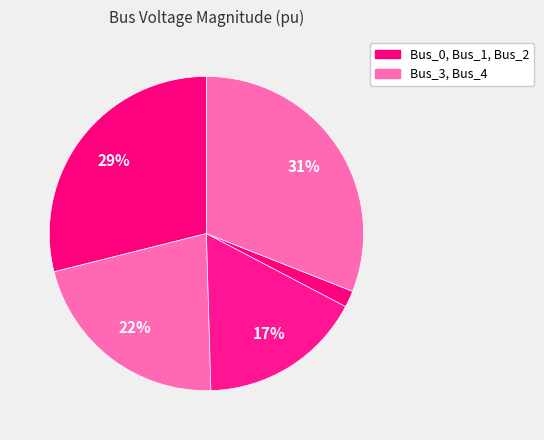

How many segments does this pie chart have?

5